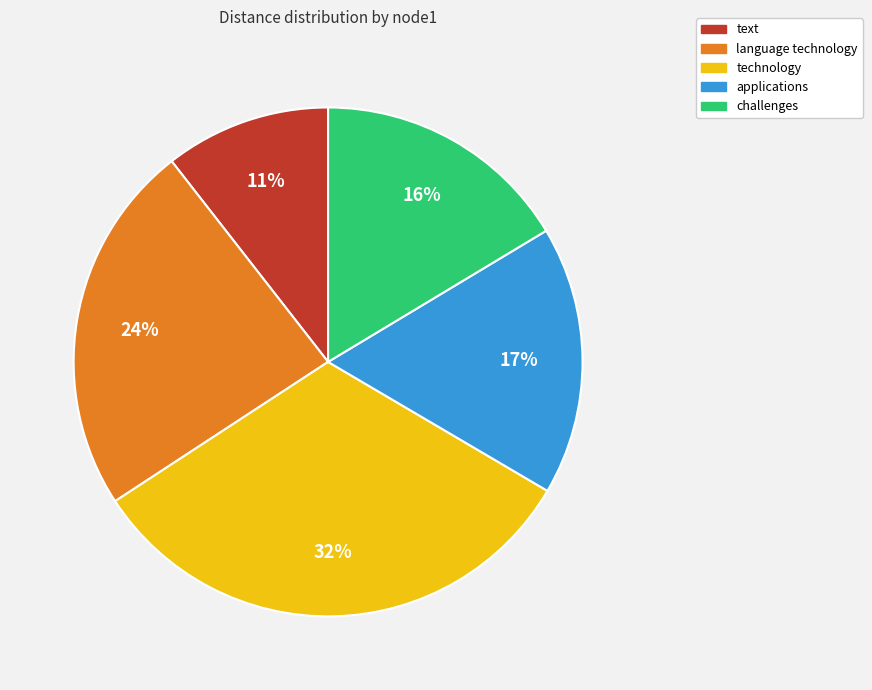

Is there any slice that represents more than half of the pie?

No